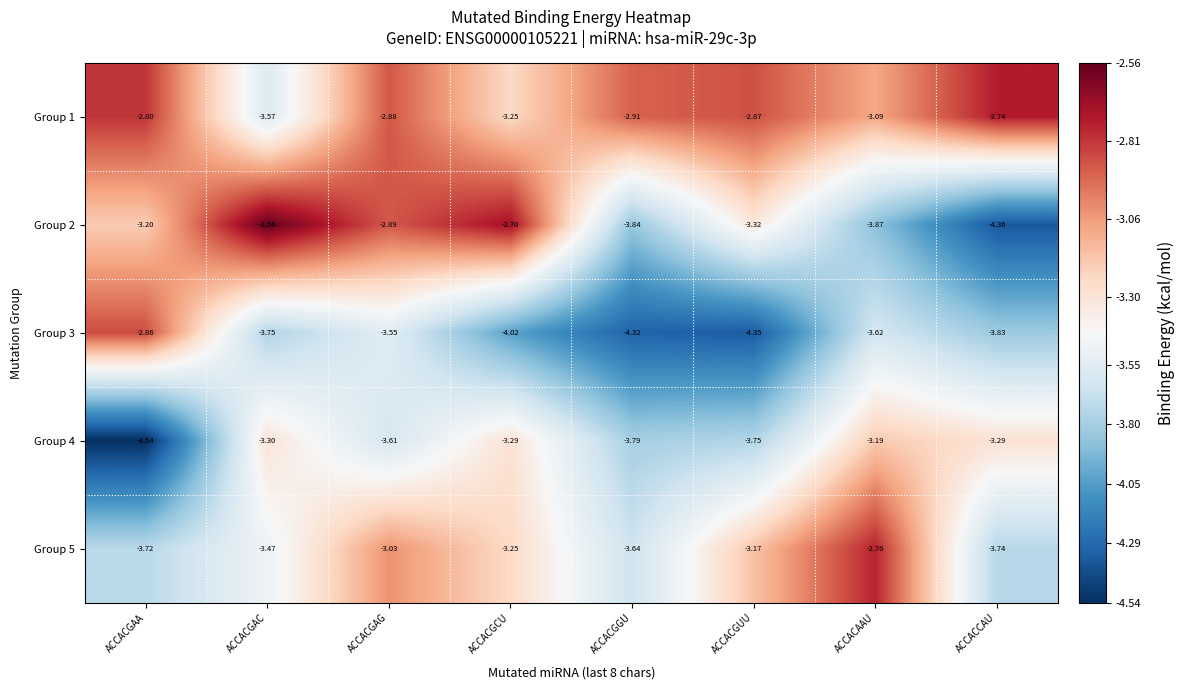

List the labels in order of Group 2 value, smallest first.

ACCACCAU, ACCACAAU, ACCACGGU, ACCACGUU, ACCACGAA, ACCACGAG, ACCACGCU, ACCACGAC